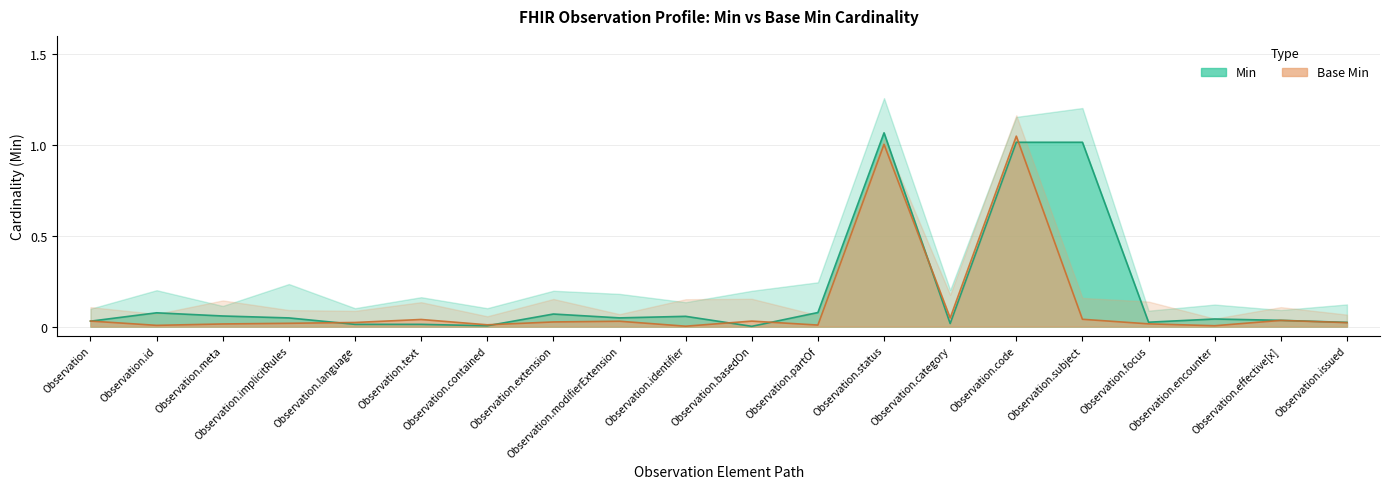

Reading right to left, list all the values displayed in this chart.

Min: Observation.issued=0.0	Observation.effective[x]=0.0	Observation.encounter=0.0	Observation.focus=0.0	Observation.subject=1.0	Observation.code=1.0	Observation.category=0.0	Observation.status=1.1	Observation.partOf=0.1	Observation.basedOn=0.0	Observation.identifier=0.1	Observation.modifierExtension=0.0	Observation.extension=0.1	Observation.contained=0.0	Observation.text=0.0	Observation.language=0.0	Observation.implicitRules=0.0	Observation.meta=0.1	Observation.id=0.1	Observation=0.0
Base Min: Observation.issued=0.0	Observation.effective[x]=0.0	Observation.encounter=0.0	Observation.focus=0.0	Observation.subject=0.0	Observation.code=1.0	Observation.category=0.0	Observation.status=1.0	Observation.partOf=0.0	Observation.basedOn=0.0	Observation.identifier=0.0	Observation.modifierExtension=0.0	Observation.extension=0.0	Observation.contained=0.0	Observation.text=0.0	Observation.language=0.0	Observation.implicitRules=0.0	Observation.meta=0.0	Observation.id=0.0	Observation=0.0